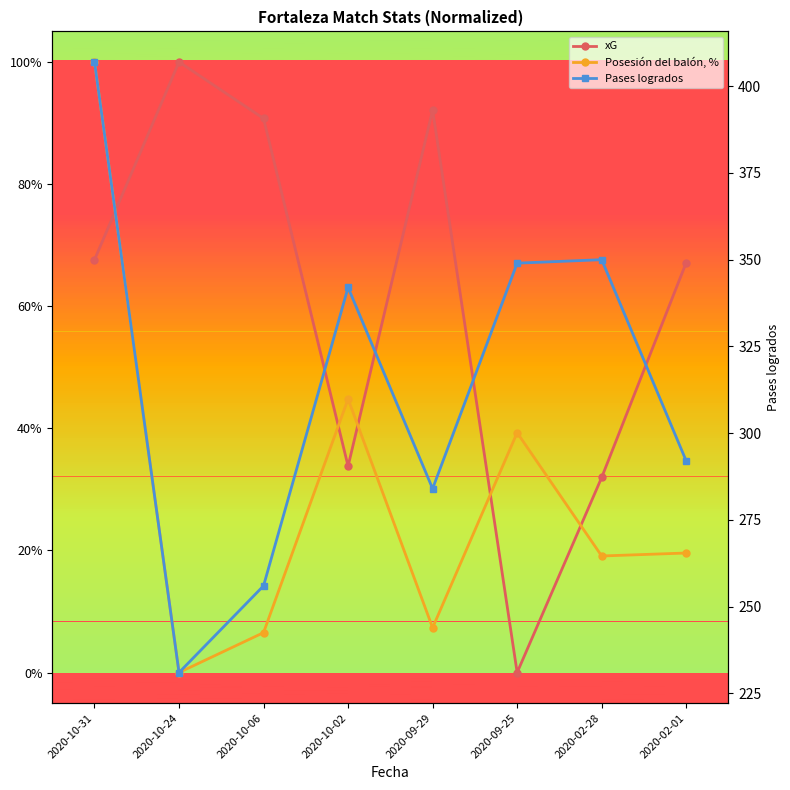

Count the number of data series in this chart.

3